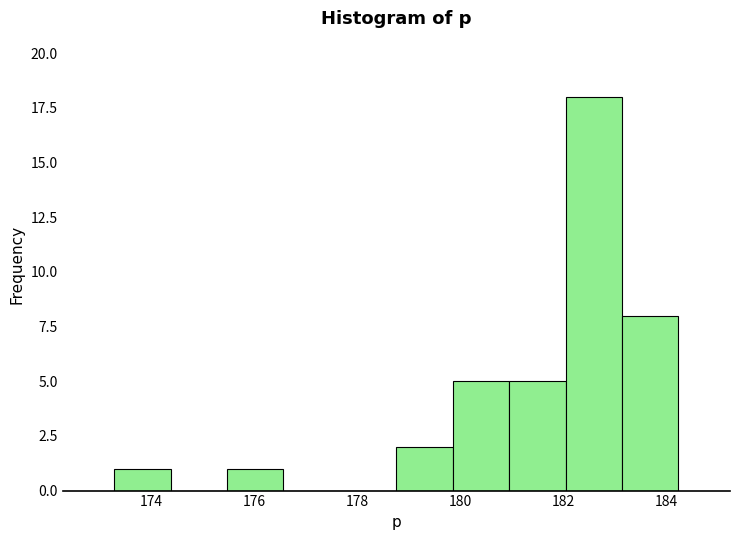

Reading left to right, transcribe this chart: for each bar, give the range it covers on the x-axis and its height. Neither the bar edges nor the heights are printed on the chart, so give them approximately, as read against the axes.

173.2 to 174.4: 1
174.4 to 175.4: 0
175.4 to 176.6: 1
176.6 to 177.6: 0
177.6 to 178.8: 0
178.8 to 179.8: 2
179.8 to 181.0: 5
181.0 to 182.0: 5
182.0 to 183.2: 18
183.2 to 184.2: 8